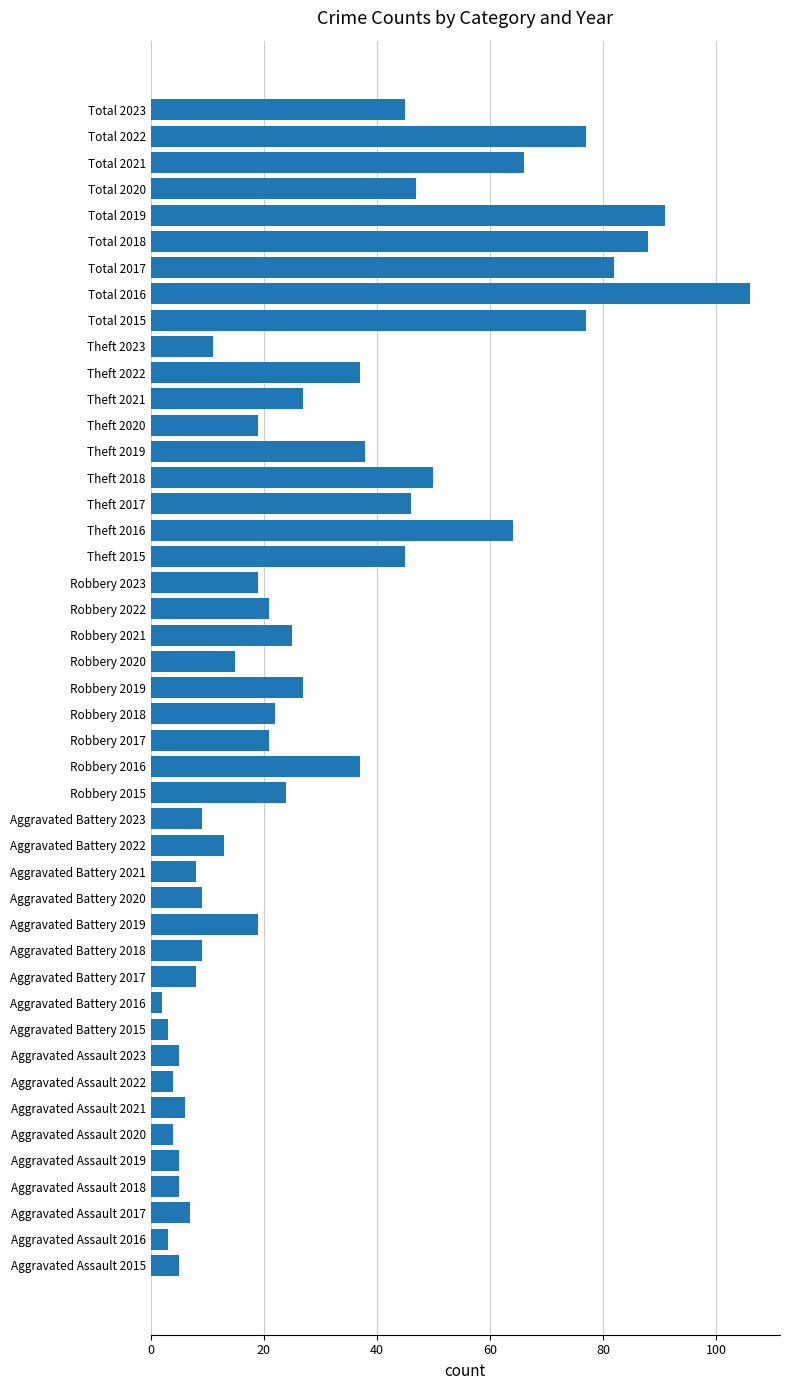

How many categories are shown in the chart?

45